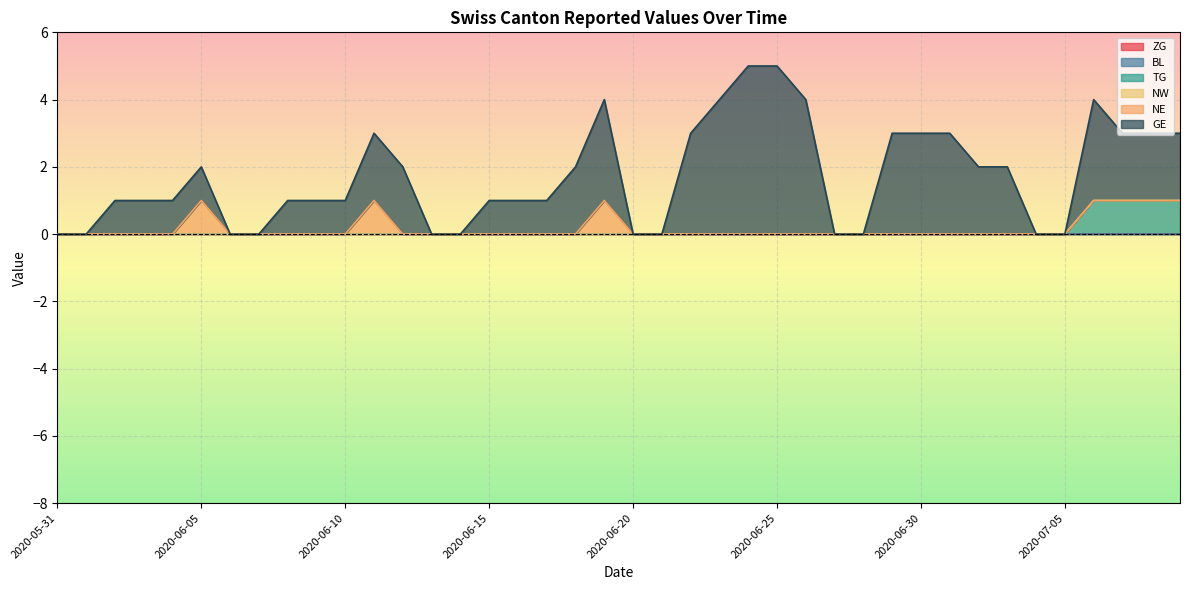

True or false: TG and NE cross at least once.

False